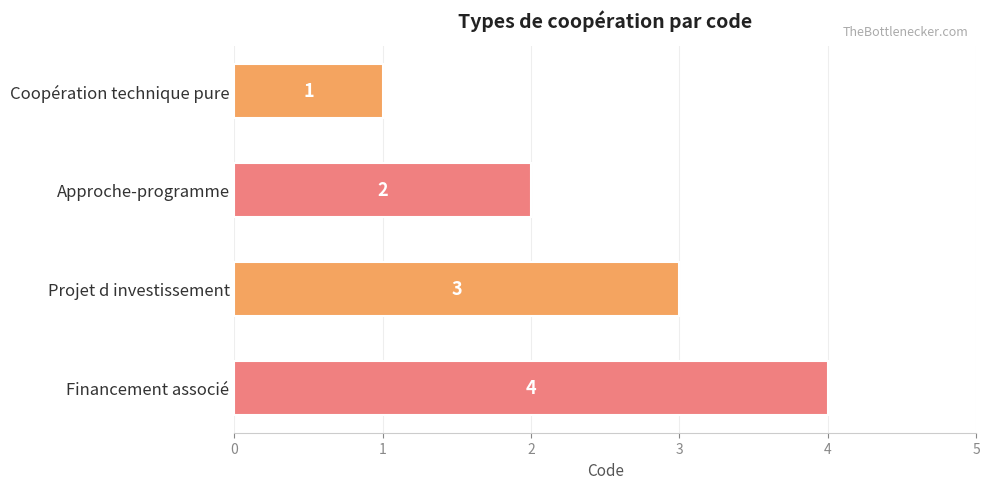

Where is the data nearest to the value 2?

Approche-programme